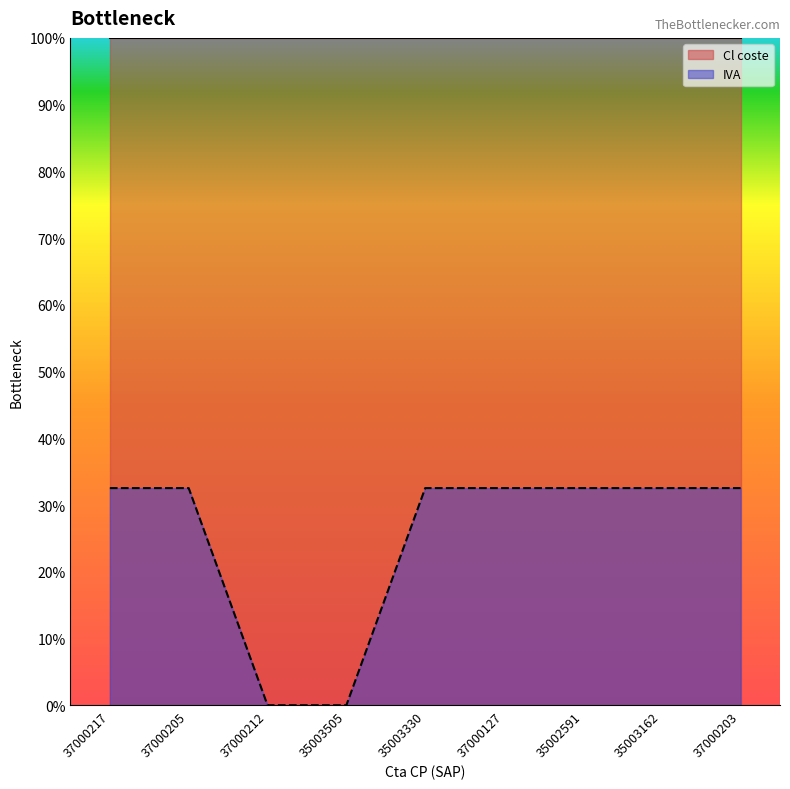

How many positive values are there?

7